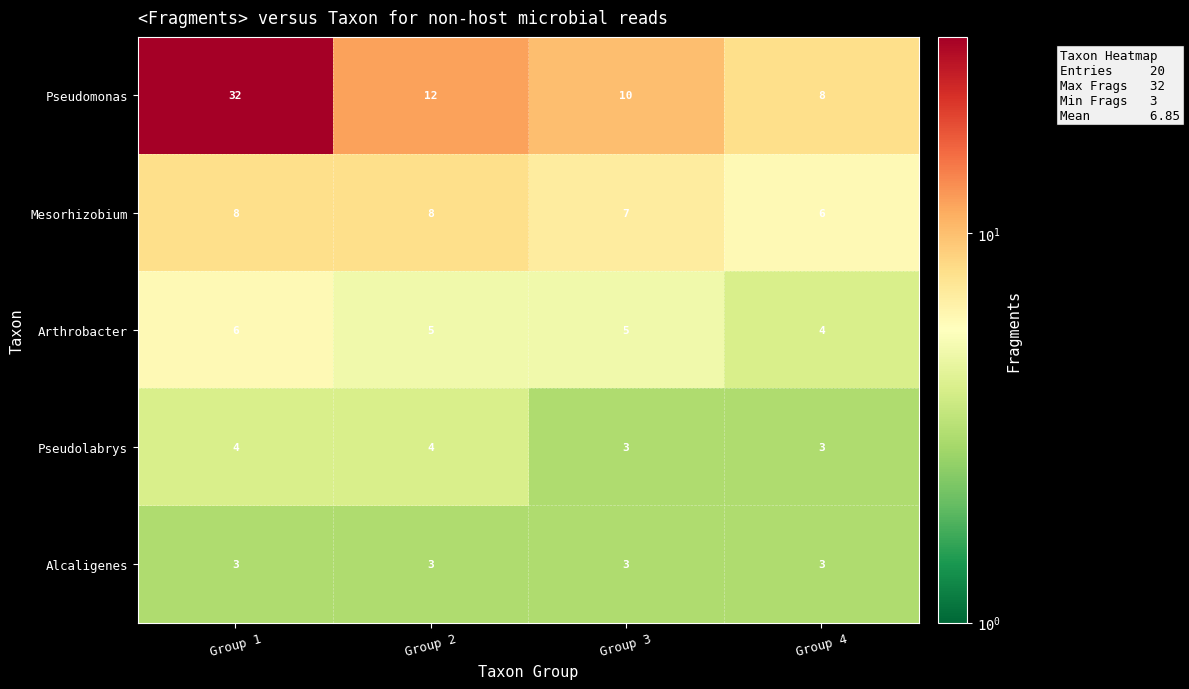

Which series has the largest range (max minus min)?

Pseudomonas